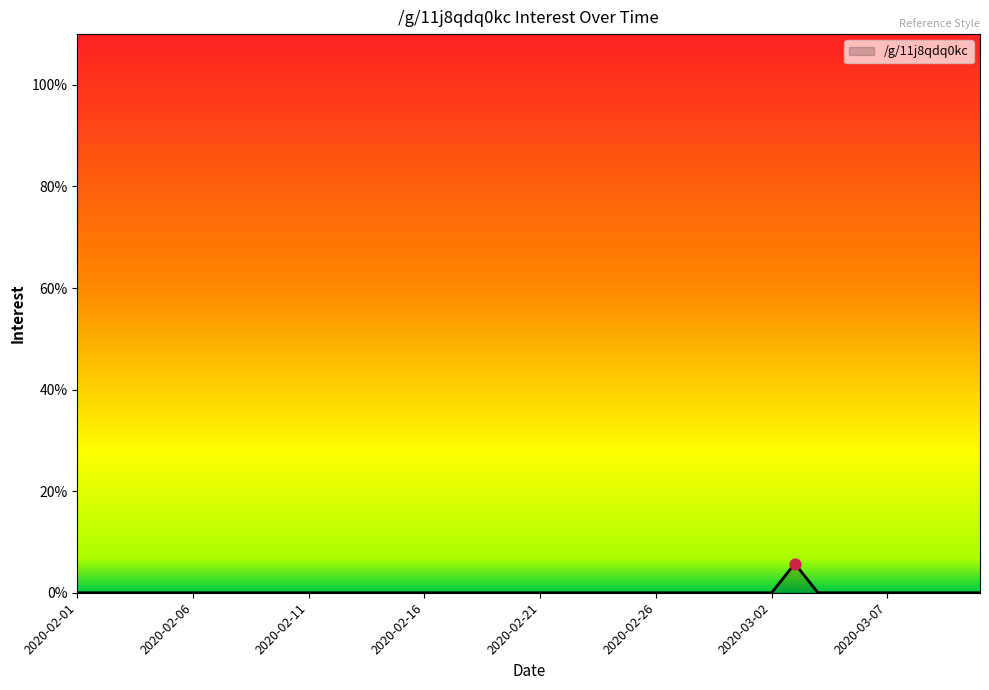

What is the greatest value displayed?

5.7